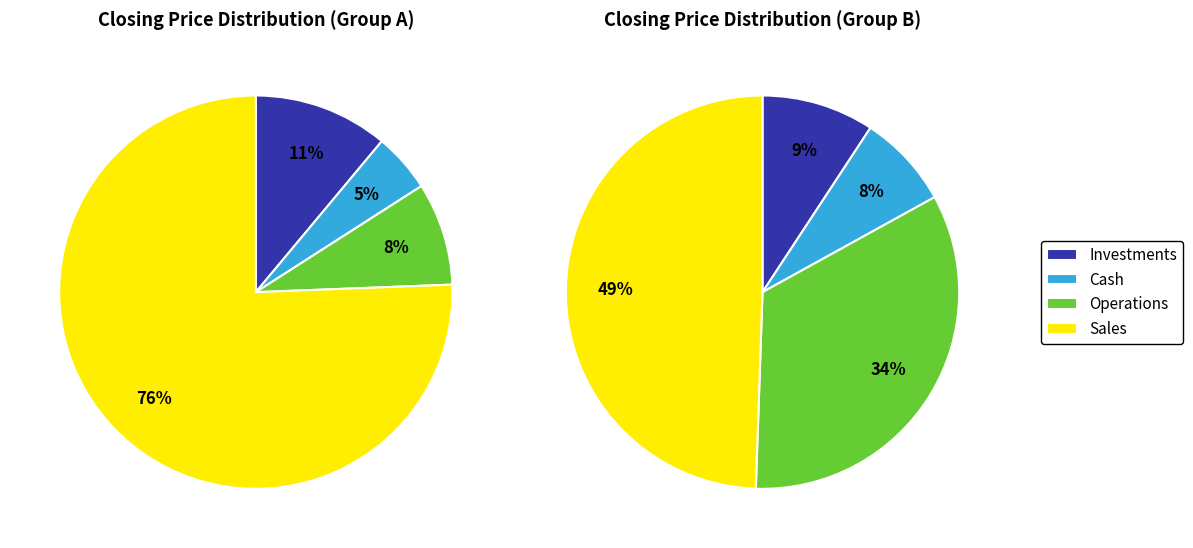

Do 2406 and 2349 together represent more than half of the pie?

No